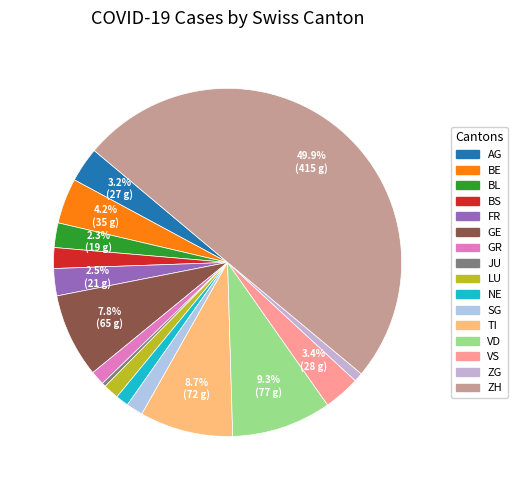

The ZG slice represents 11% of the pie. True or false?

False